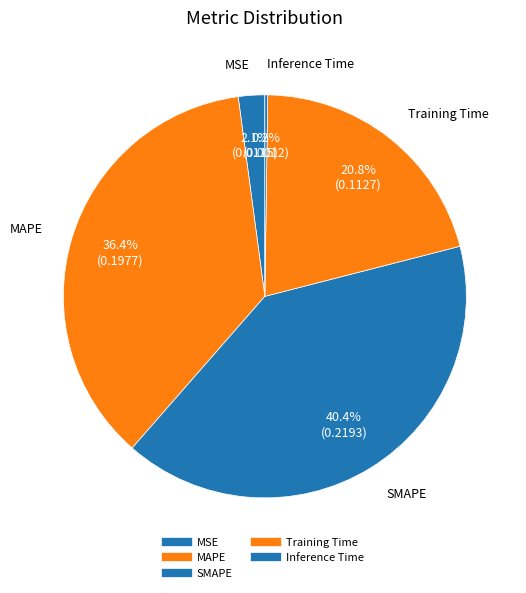

What is the largest slice in the pie chart?

SMAPE